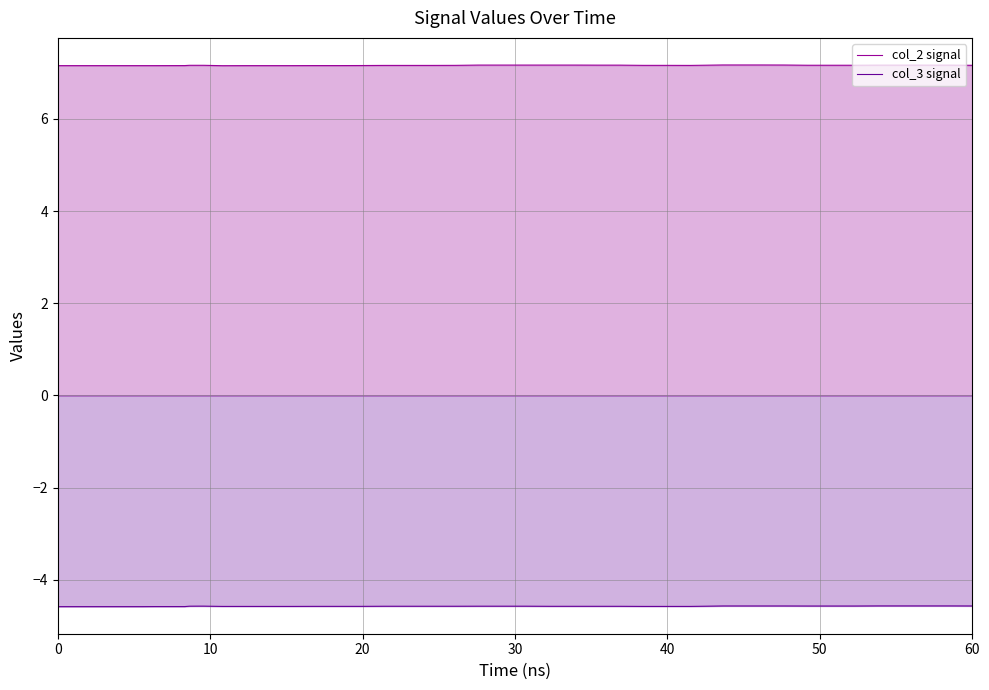

How many interior local valleys does the col_2 signal series have?

2